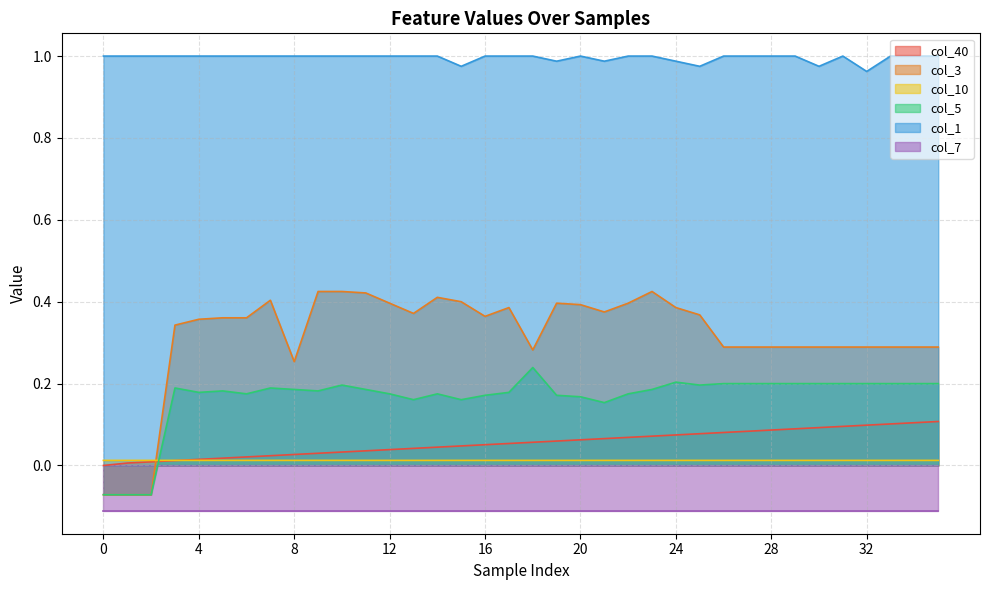

The col_3 series shows 0.4 at 6. True or false?

True